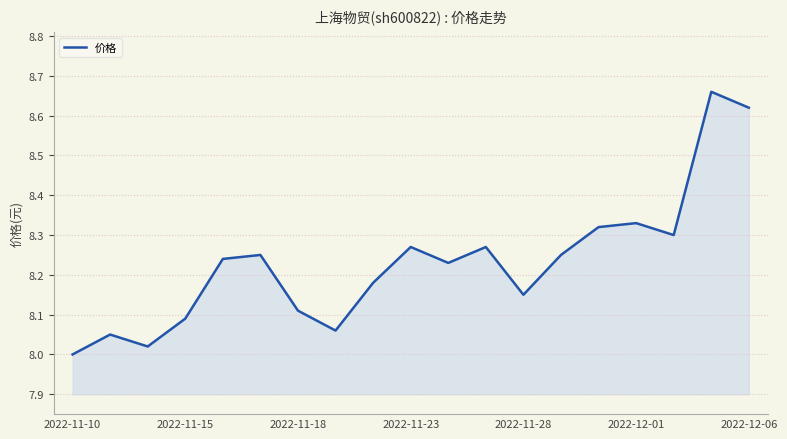

What is the difference between the maximum and minimum values?

0.7